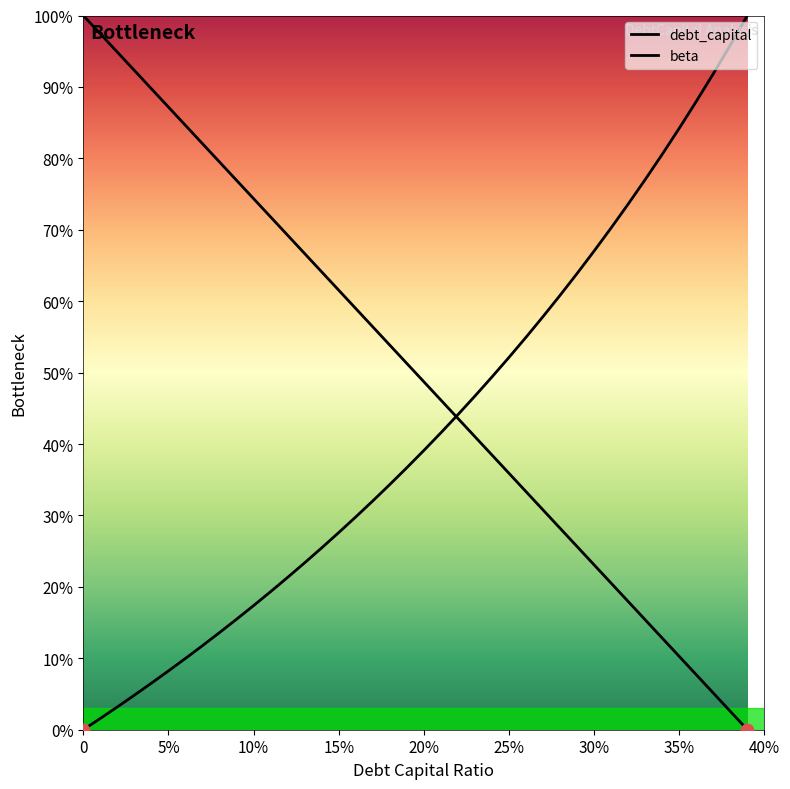

Which series has the largest total across all categories?

debt_capital